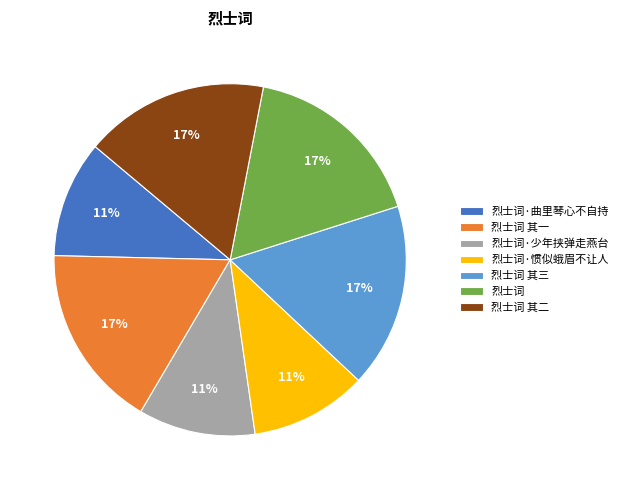

To the nearest percent, what percentage of the pie is 烈士词 其三?

17%